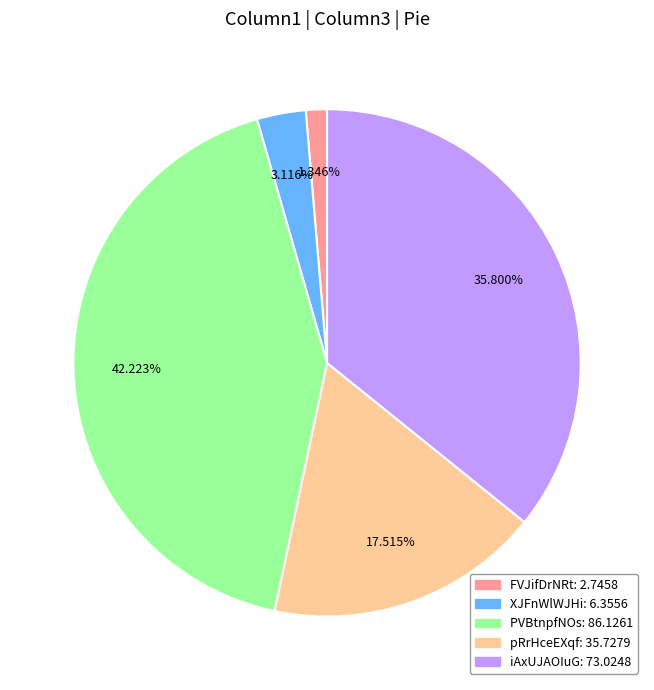

How many segments does this pie chart have?

5